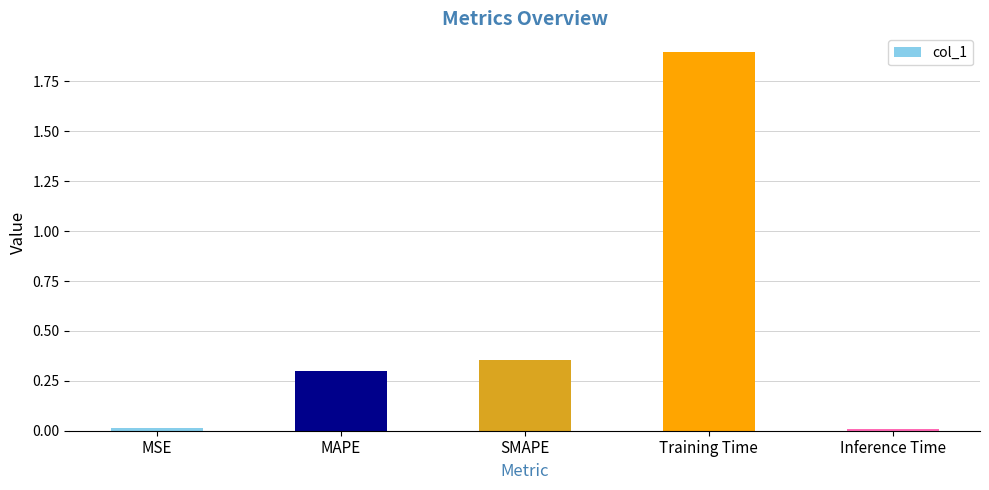

How many bars are there in total?

5